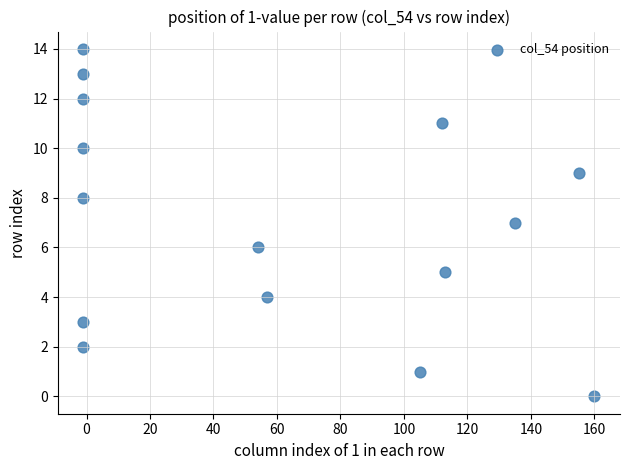

What is the range of X values (max minus min)?

161